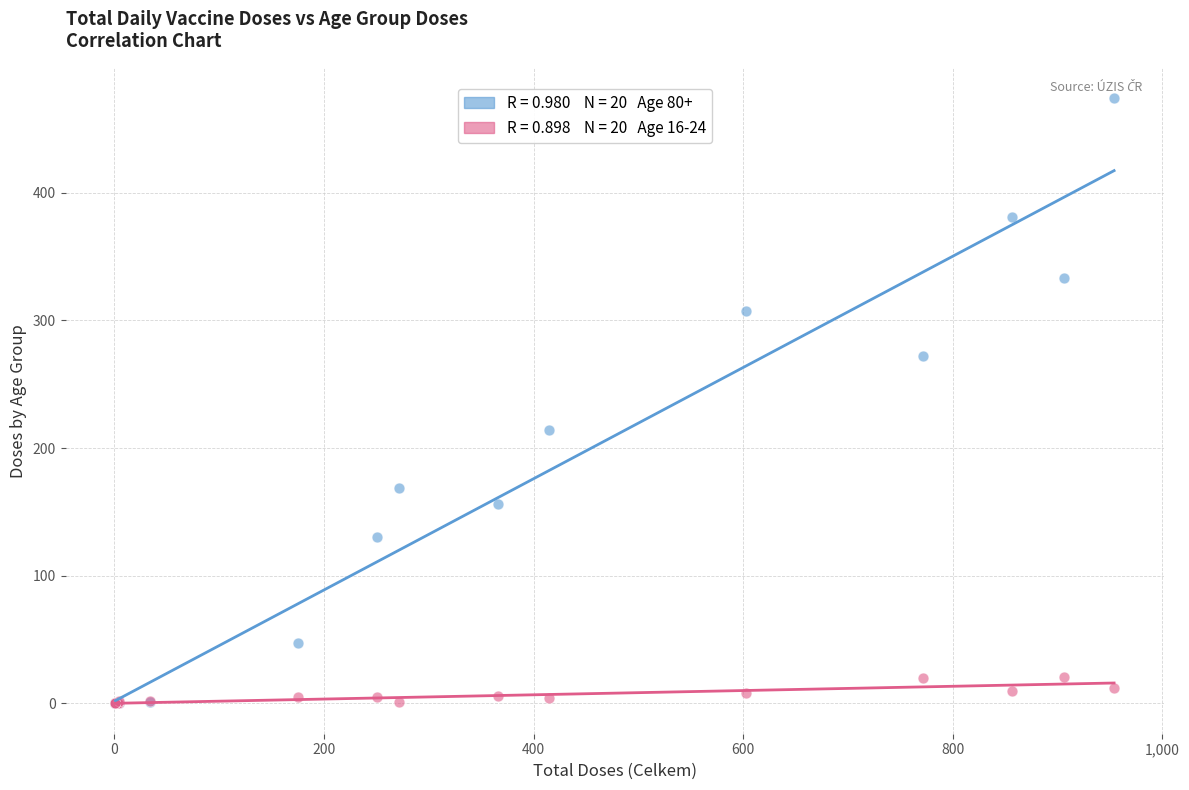

Across all series, what Y value is closest to 237?

214